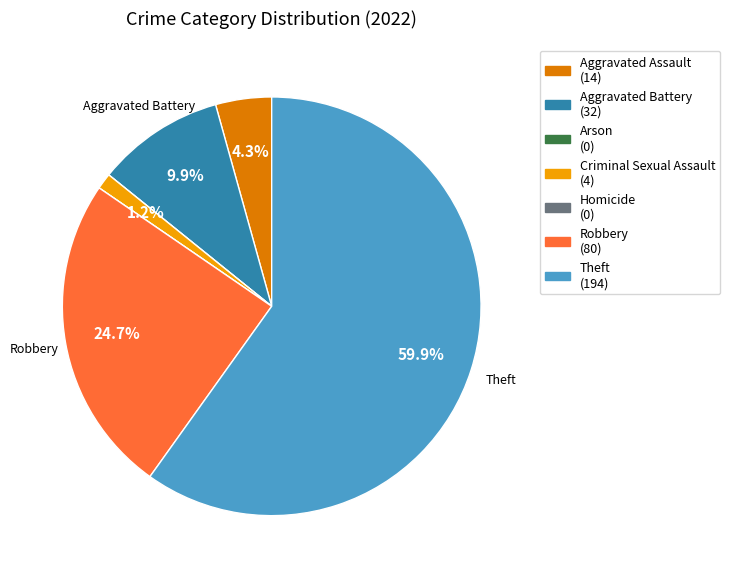

Is there any slice that represents more than half of the pie?

Yes